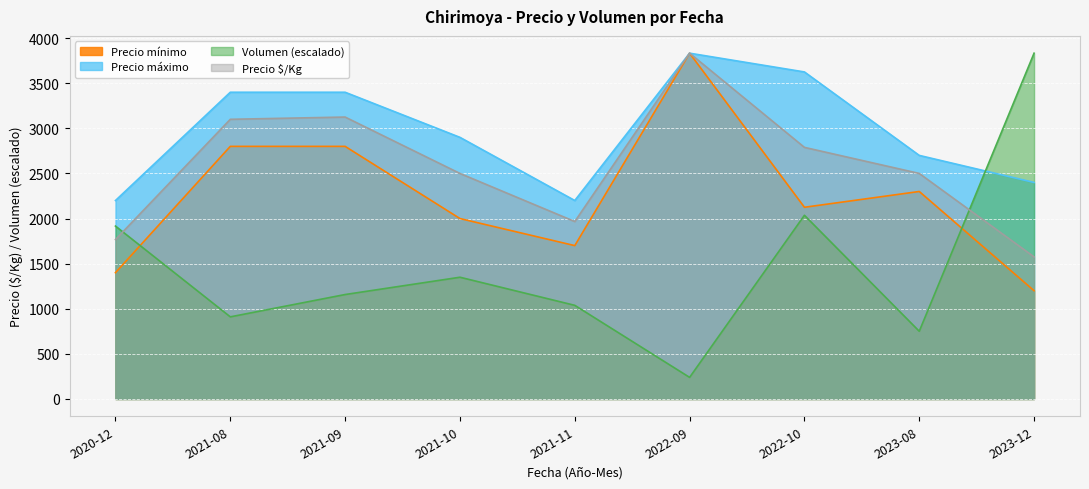

What is the label of the 5th point from the left?

2021-11